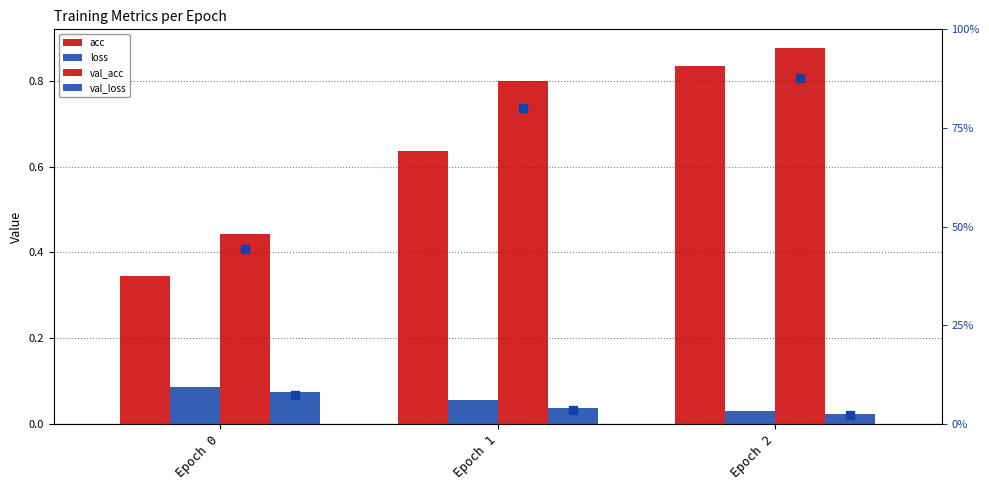

What is the total value across all series at Epoch 1?

2.4